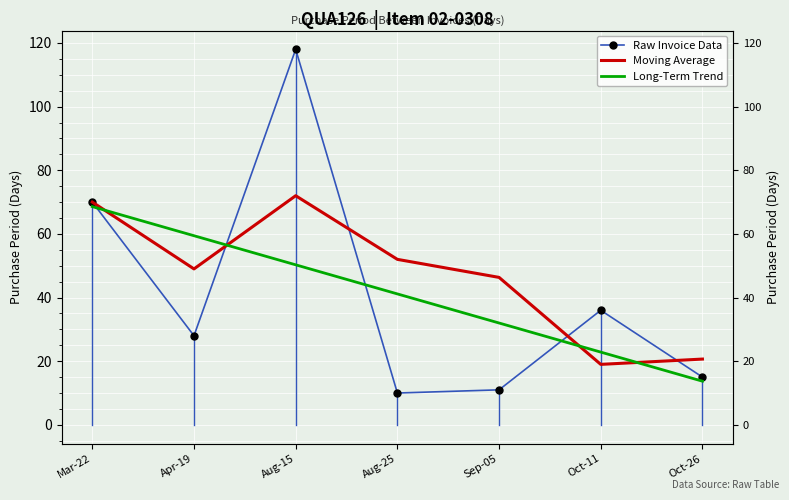

How many intersections are there between Raw Invoice Data and Long-Term Trend?

4